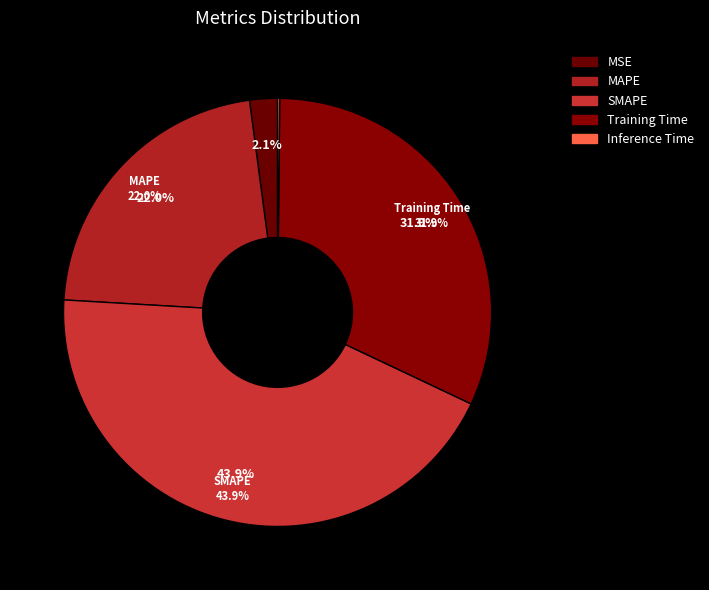

To the nearest percent, what portion does Training Time represent?

32%